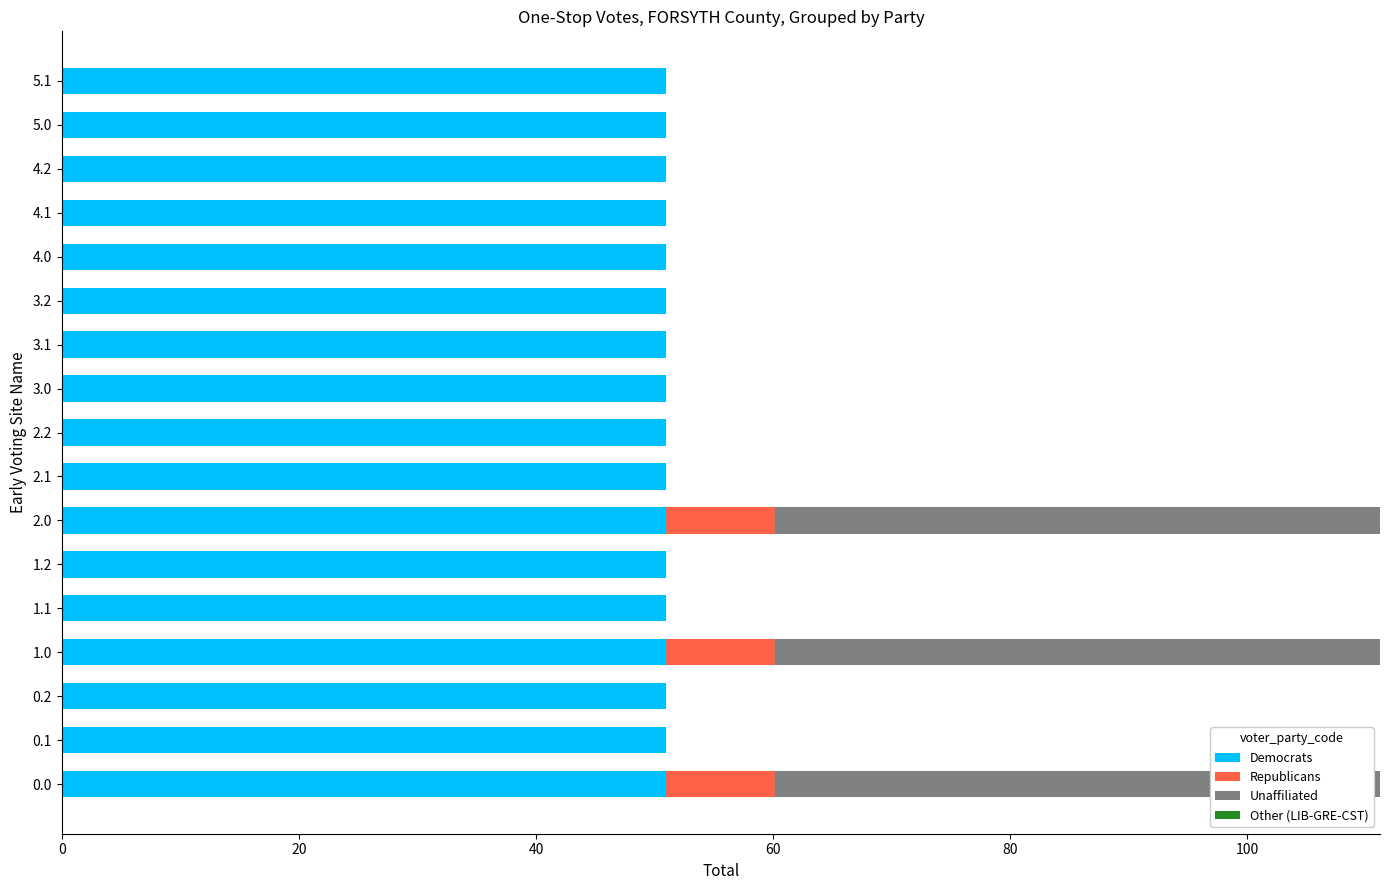

What is the total value across all series at 1.2?

51.0